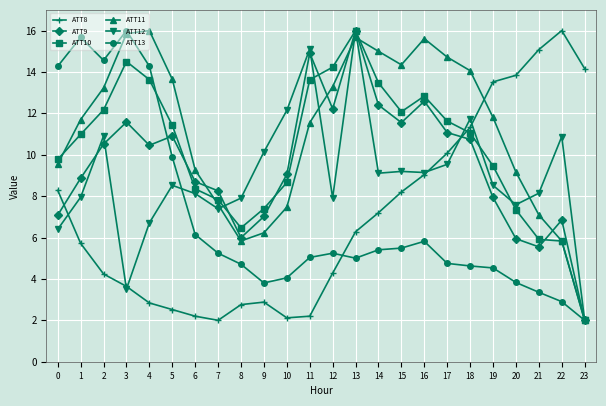

At which category is the sum across all series the highest?

13